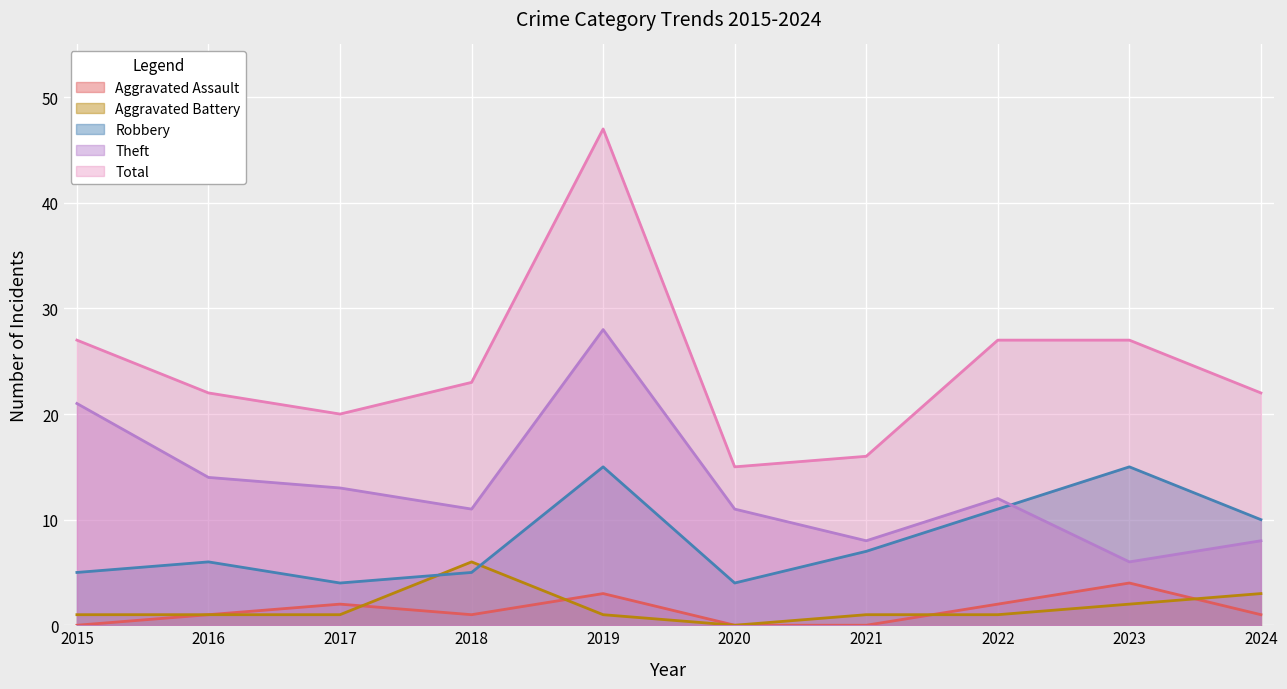

Between 2024 and 2020, which is larger?

2024